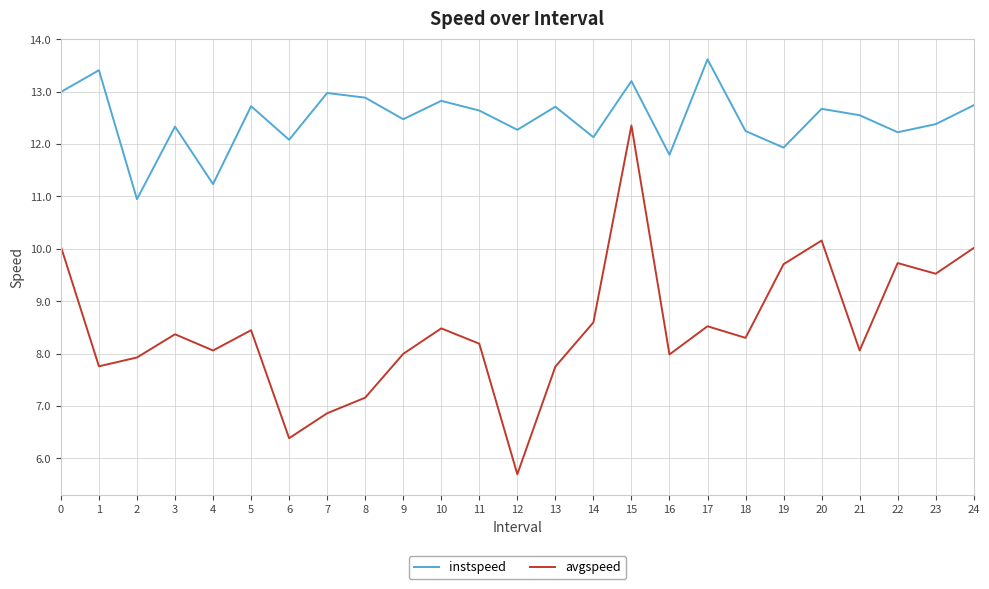

Rank the series by their maximum value, from lowest to highest.

avgspeed, instspeed